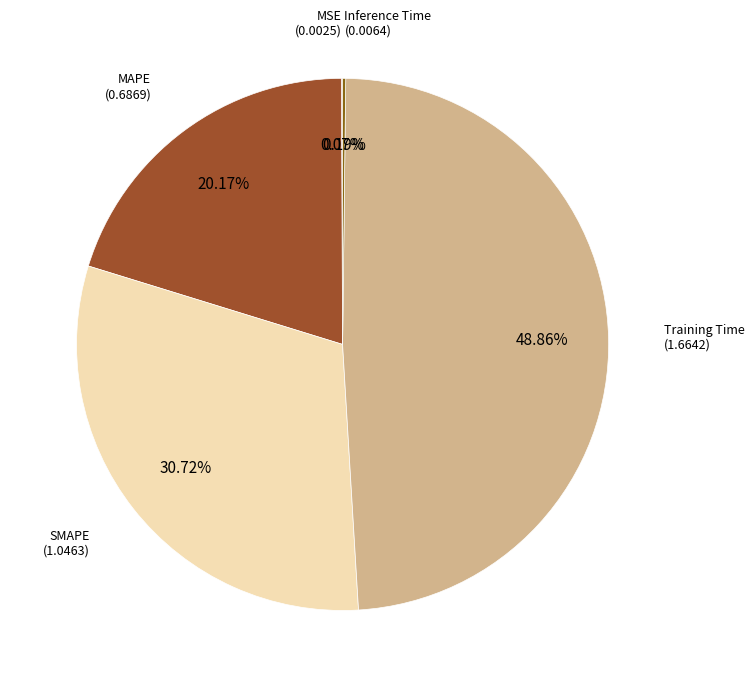

What is the largest slice in the pie chart?

Training Time